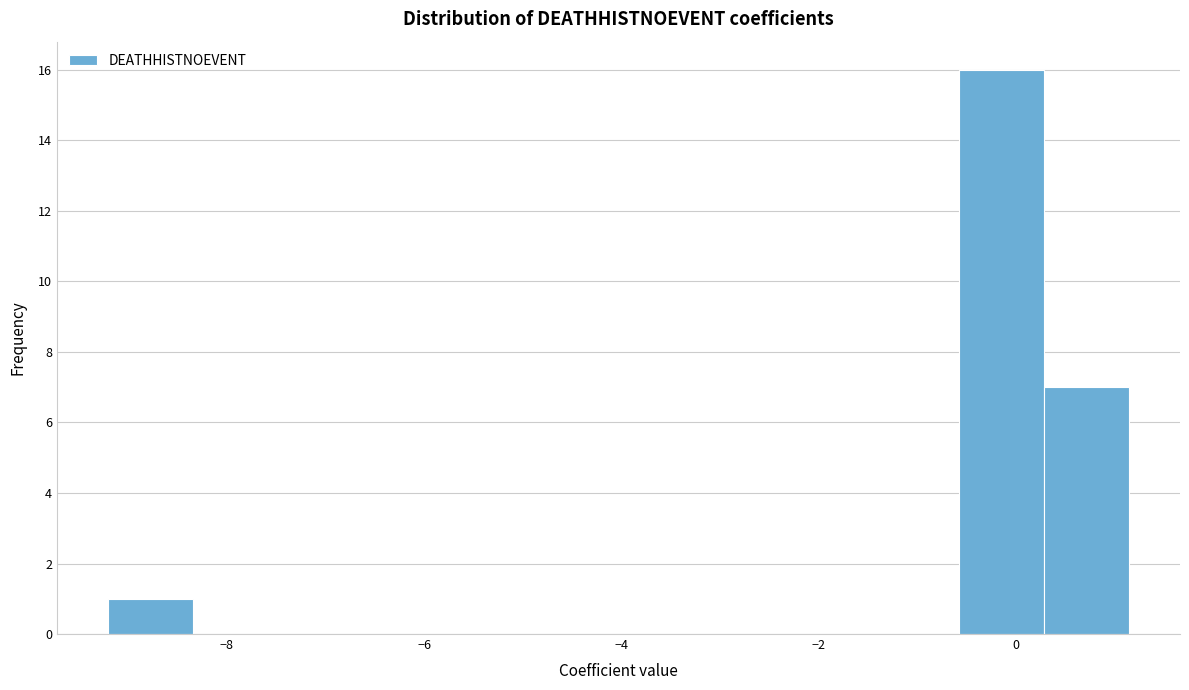

Reading left to right, transcribe this chart: for each bar, give the range it covers on the x-axis and its height. Neither the bar edges nor the heights are printed on the chart, so give them approximately, as read against the axes.

-9.2 to -8.4: 1
-8.4 to -7.4: 0
-7.4 to -6.6: 0
-6.6 to -5.8: 0
-5.8 to -4.8: 0
-4.8 to -4.0: 0
-4.0 to -3.2: 0
-3.2 to -2.4: 0
-2.4 to -1.4: 0
-1.4 to -0.6: 0
-0.6 to 0.2: 16
0.2 to 1.2: 7